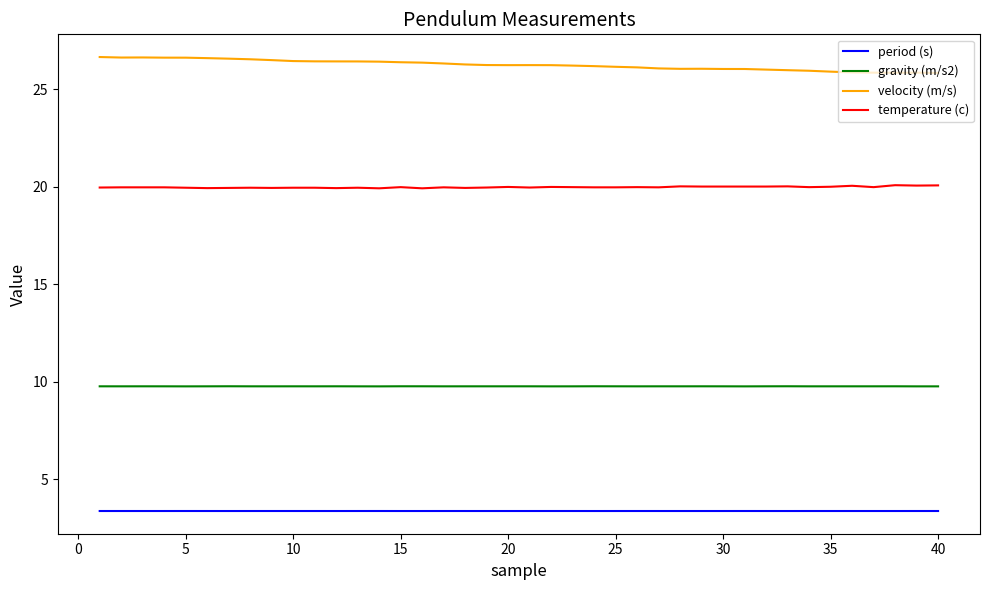

Which series has the largest total across all categories?

velocity (m/s)